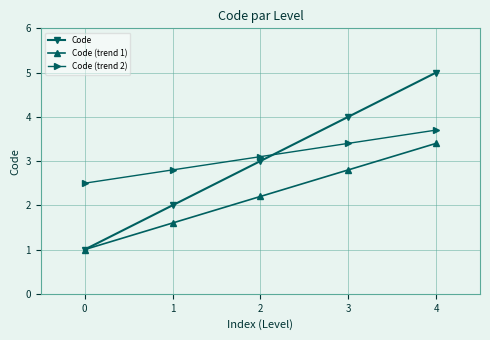

How many lines are shown in the chart?

3